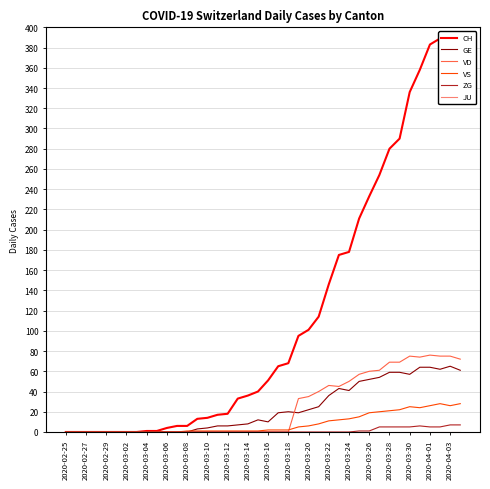

Reading left to right, extract all data points from this chart.

CH: 0	0	0	0	0	0	0	0	1	1	4	6	6	13	14	17	18	33	36	40	51	65	68	95	101	114	146	175	178	211	233	254	280	290	336	358	383	389	395	395
GE: 0	0	0	0	0	0	0	0	0	0	0	0	0	3	4	6	6	7	8	12	10	19	20	19	22	25	36	43	41	50	52	54	59	59	57	64	64	62	65	61
VD: 0	0	0	0	0	0	0	0	0	0	0	0	0	0	0	0	0	0	0	0	0	0	0	33	35	40	46	45	50	57	60	61	69	69	75	74	76	75	75	72
VS: 0	0	0	0	0	0	0	0	0	0	0	0	1	1	1	1	1	1	1	1	2	2	2	5	6	8	11	12	13	15	19	20	21	22	25	24	26	28	26	28
ZG: 0	0	0	0	0	0	0	0	0	0	0	0	0	0	0	0	0	0	0	0	0	0	0	0	0	0	0	0	0	1	1	5	5	5	5	6	5	5	7	7
JU: 0	0	0	0	0	0	0	0	0	0	0	0	0	0	0	0	0	0	0	0	0	0	0	0	0	0	0	0	0	0	0	0	0	0	0	0	0	0	0	0